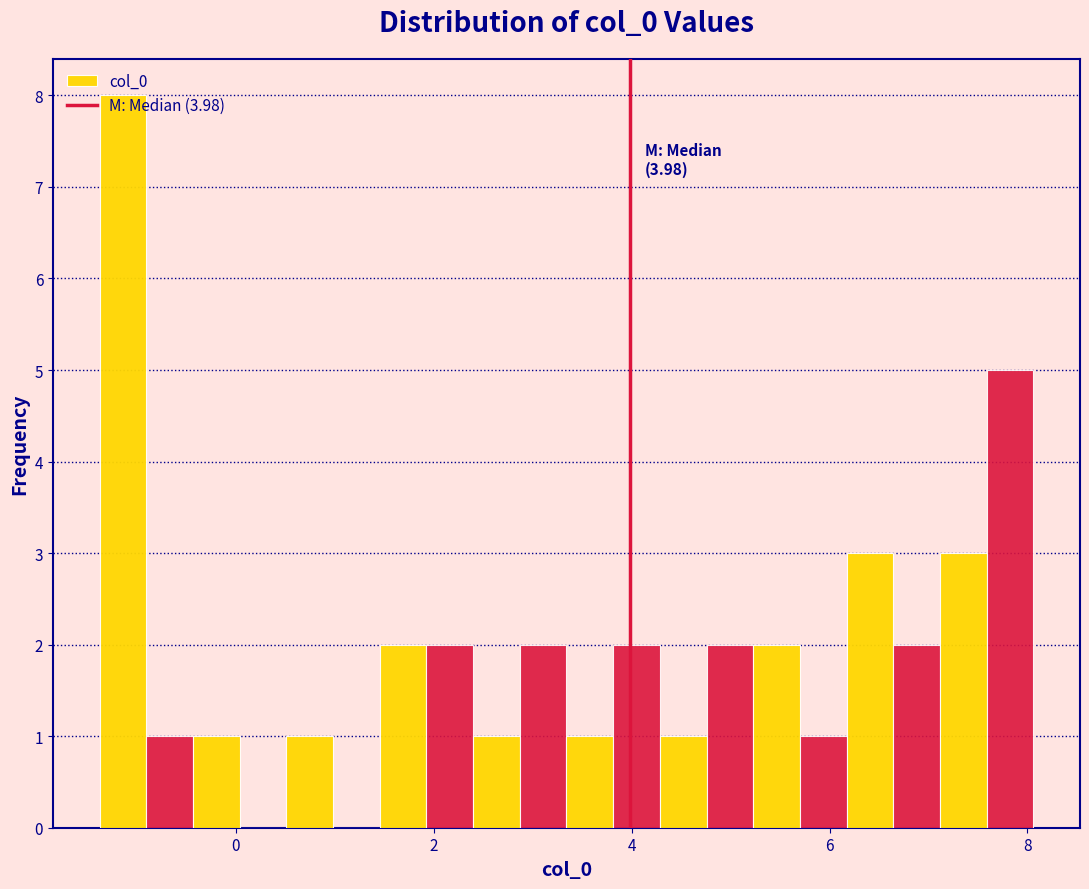

Read against the x-axis, roughly where is the centre of the tallest bar?

-1.2